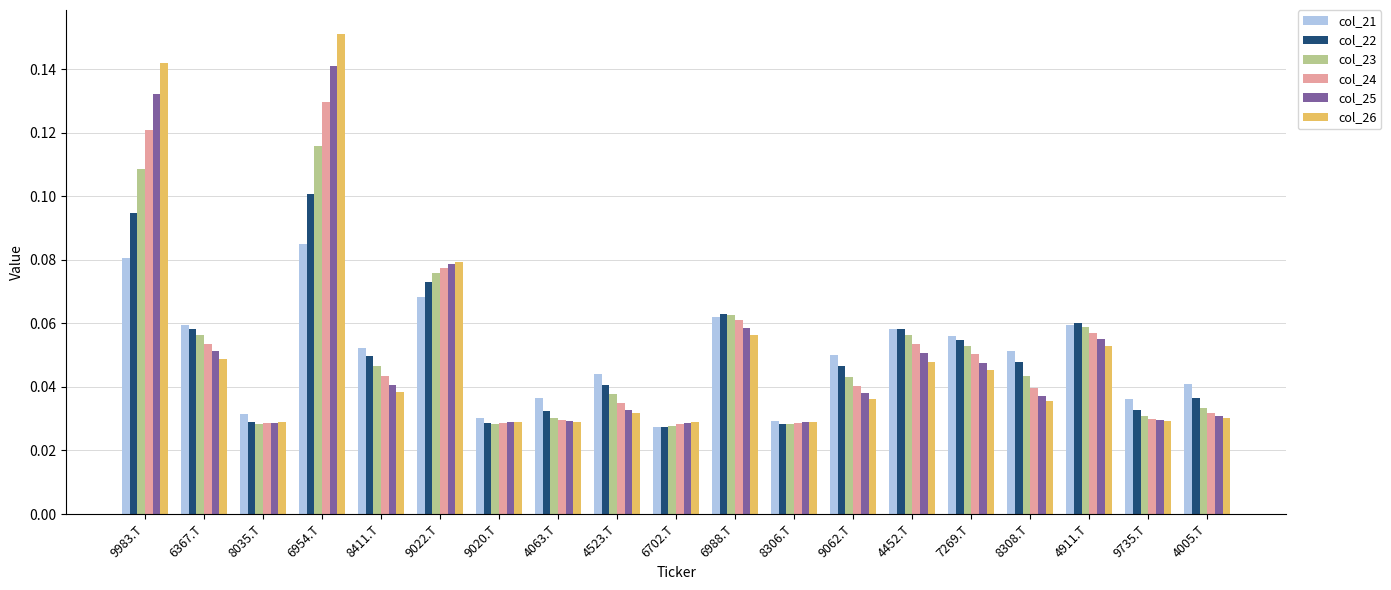

Which category has the highest value in the col_22 series?

6954.T